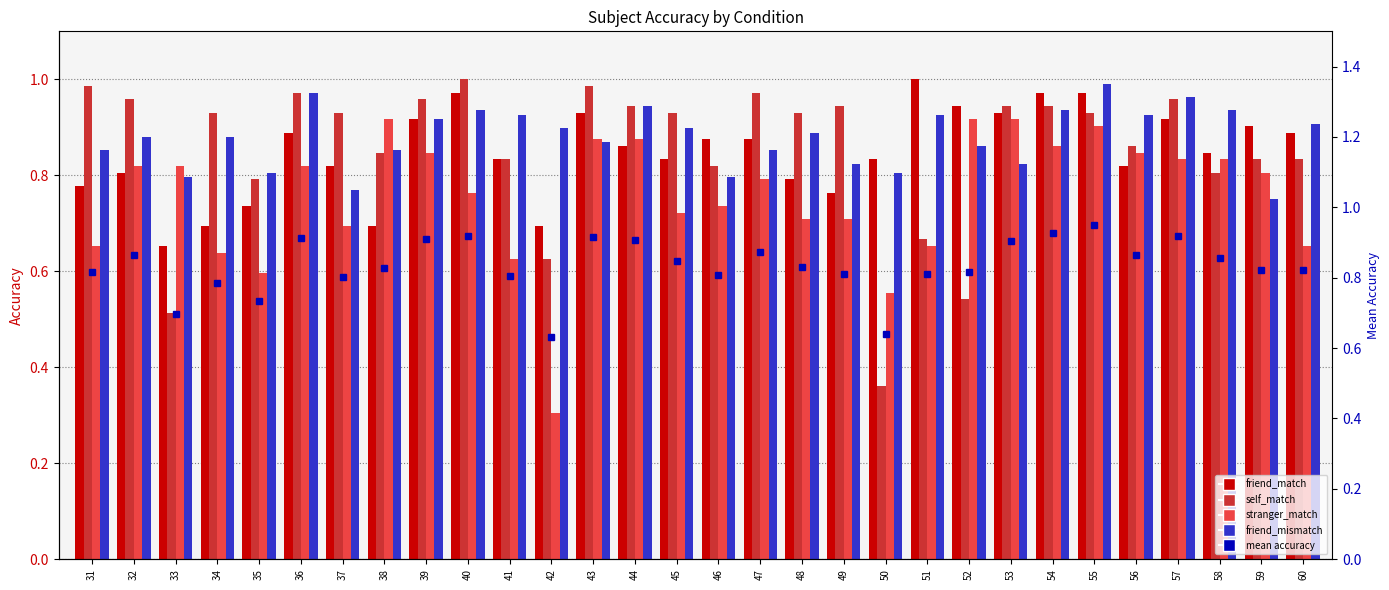

At 57, list the series in order from largest to smallest.

friend_mismatch, self_match, mean accuracy, friend_match, stranger_match